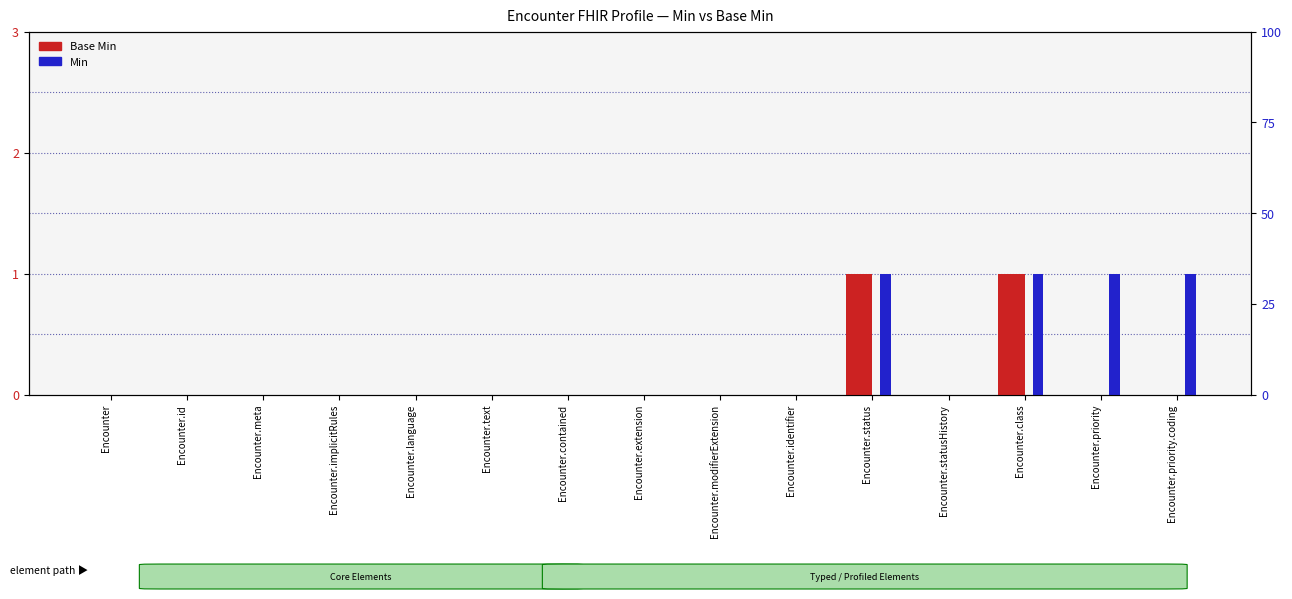

At which category is the sum across all series the highest?

Encounter.status